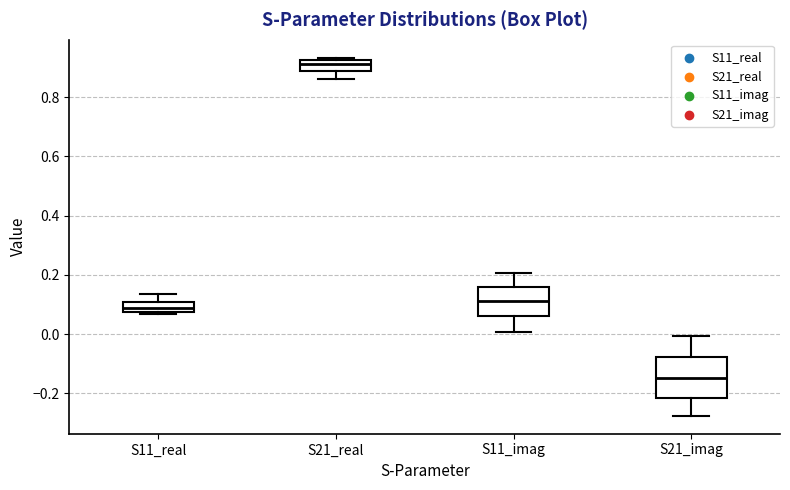

Comparing the boxes themselves (not the whiskers), which one is the tallest?

S21_imag